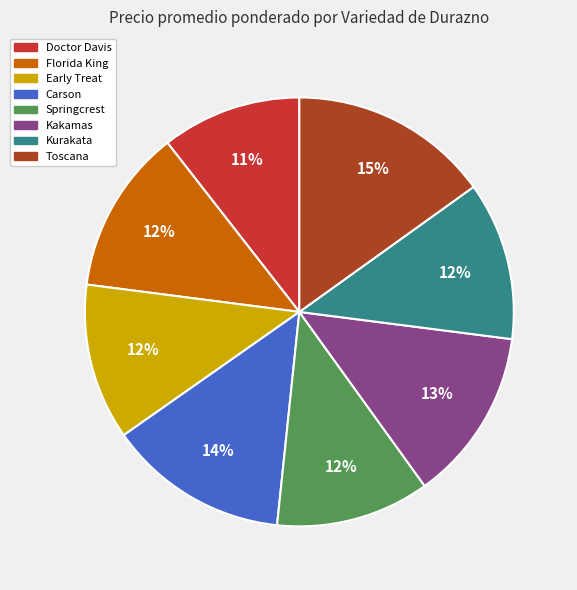

Count the number of slices in the pie.

8